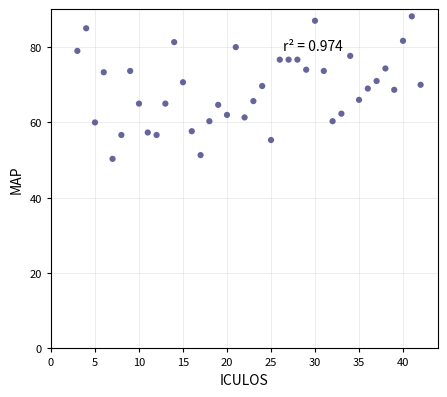

What is the range of Y values (max minus min)?

37.8